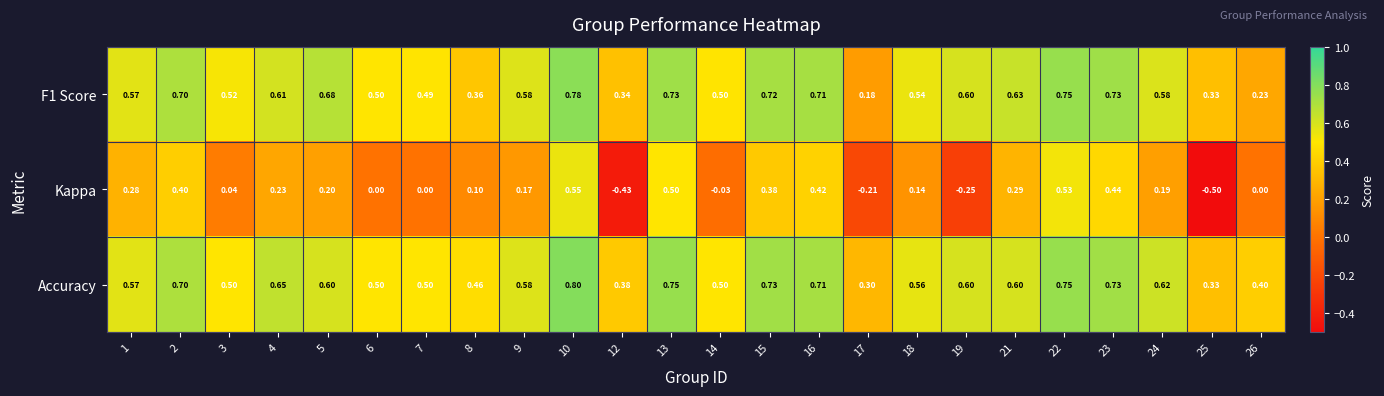

What is the minimum value shown in the chart?

-0.5